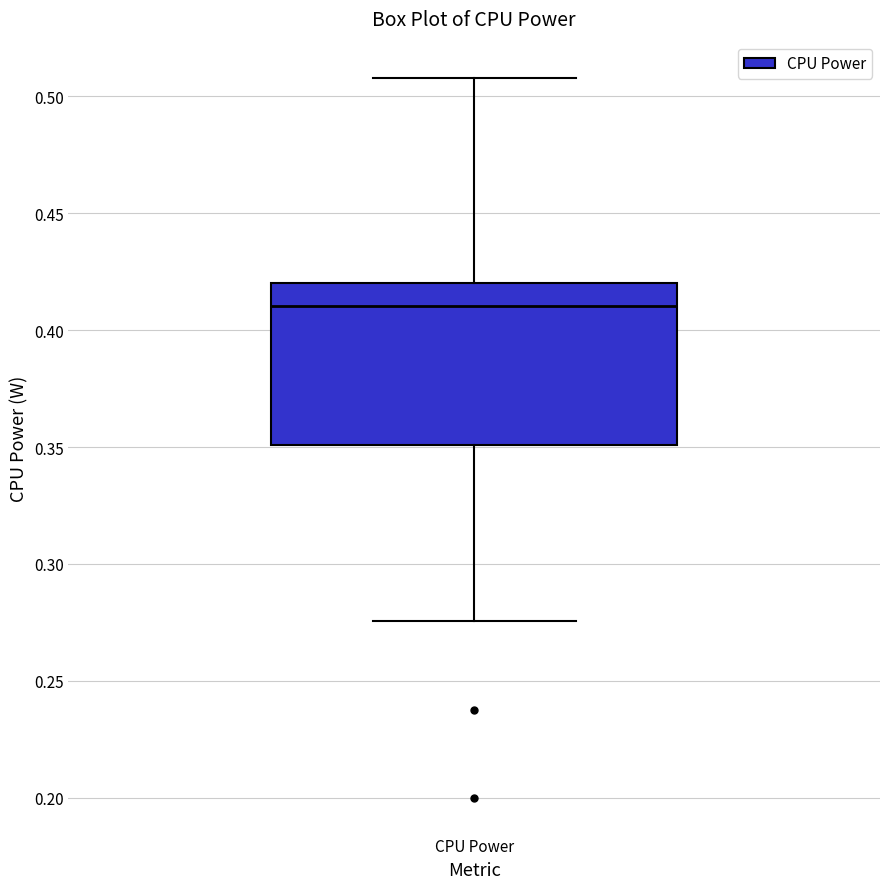

Read this box plot against the y-axis: the position of the median line, the range covered by the box, and the ends of both whiskers. The values are not printed on the chart, so give them approximately, as read against the axis.

median 0.410, box 0.350 to 0.420, whiskers 0.275 to 0.510